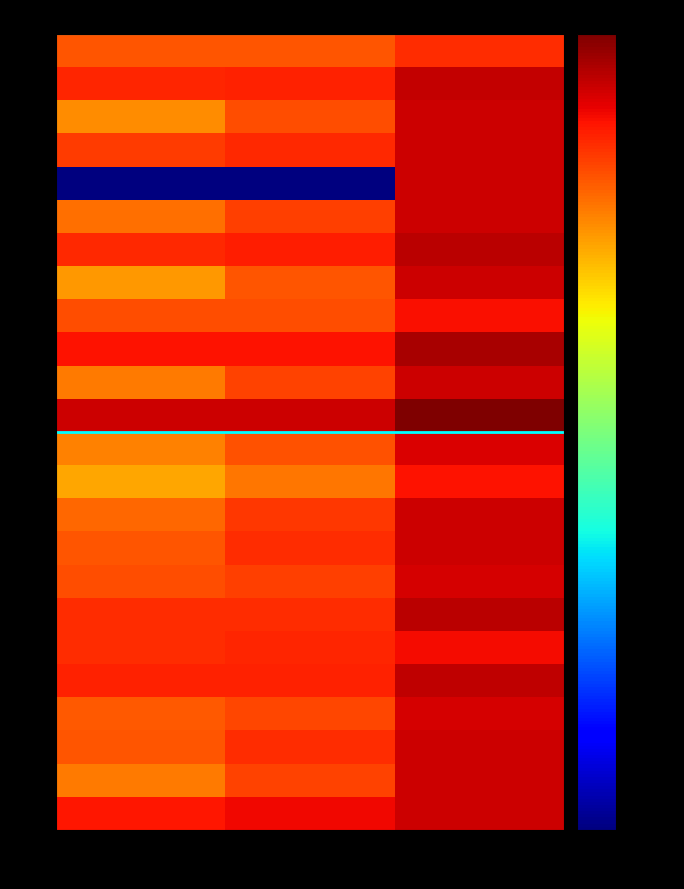

Reading left to right, transcribe all the data shown in this chart.

1: F1=0.3	Accuracy=0.3	Kappa+1=0.5
2: F1=0.6	Accuracy=0.6	Kappa+1=1.1
3: F1=0.2	Accuracy=0.4	Kappa+1=1.0
4: F1=0.4	Accuracy=0.5	Kappa+1=1.0
5: F1=0.0	Accuracy=0.0	Kappa+1=1.0
6: F1=0.2	Accuracy=0.4	Kappa+1=1.0
7: F1=0.5	Accuracy=0.6	Kappa+1=1.2
8: F1=0.2	Accuracy=0.3	Kappa+1=1.0
9: F1=0.4	Accuracy=0.4	Kappa+1=0.7
10: F1=0.7	Accuracy=0.7	Kappa+1=1.4
12: F1=0.2	Accuracy=0.4	Kappa+1=1.0
13: F1=1.0	Accuracy=1.0	Kappa+1=2.0
14: F1=0.2	Accuracy=0.3	Kappa+1=0.9
15: F1=0.1	Accuracy=0.2	Kappa+1=0.7
16: F1=0.3	Accuracy=0.4	Kappa+1=1.0
17: F1=0.3	Accuracy=0.5	Kappa+1=1.0
18: F1=0.4	Accuracy=0.4	Kappa+1=0.9
19: F1=0.5	Accuracy=0.5	Kappa+1=1.2
21: F1=0.5	Accuracy=0.5	Kappa+1=0.7
22: F1=0.6	Accuracy=0.6	Kappa+1=1.2
23: F1=0.3	Accuracy=0.4	Kappa+1=0.9
24: F1=0.3	Accuracy=0.5	Kappa+1=1.0
25: F1=0.2	Accuracy=0.4	Kappa+1=1.0
26: F1=0.6	Accuracy=0.8	Kappa+1=1.0